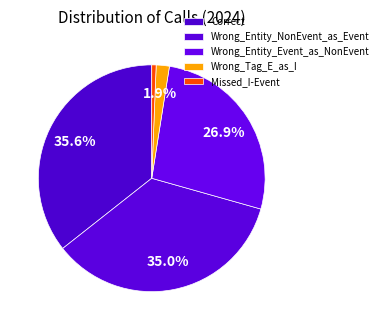

What portion of the pie excludes Missed_I-Event?

99.4%